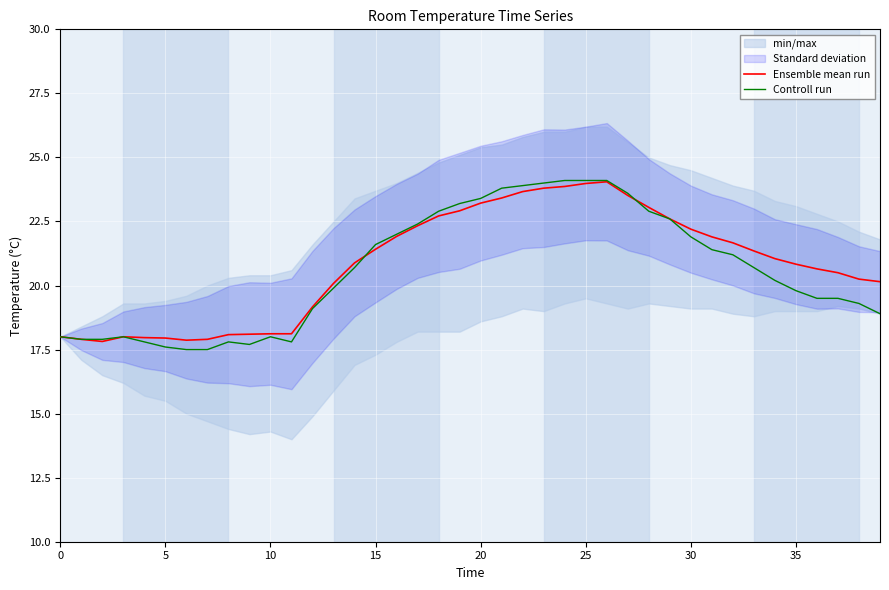

What is the maximum value for Ensemble mean run?

24.1